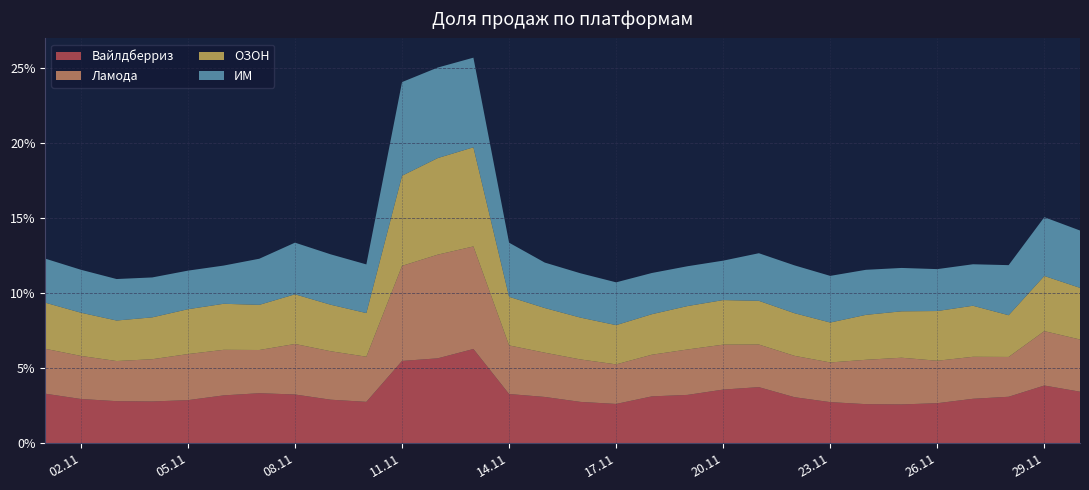

Reading left to right, transcribe all the data shown in this chart.

Вайлдберриз: 0.0	0.0	0.0	0.0	0.0	0.0	0.0	0.0	0.0	0.0	0.1	0.1	0.1	0.0	0.0	0.0	0.0	0.0	0.0	0.0	0.0	0.0	0.0	0.0	0.0	0.0	0.0	0.0	0.0	0.0
Ламода: 0.0	0.0	0.0	0.0	0.0	0.0	0.0	0.0	0.0	0.0	0.1	0.1	0.1	0.0	0.0	0.0	0.0	0.0	0.0	0.0	0.0	0.0	0.0	0.0	0.0	0.0	0.0	0.0	0.0	0.0
ОЗОН: 0.0	0.0	0.0	0.0	0.0	0.0	0.0	0.0	0.0	0.0	0.1	0.1	0.1	0.0	0.0	0.0	0.0	0.0	0.0	0.0	0.0	0.0	0.0	0.0	0.0	0.0	0.0	0.0	0.0	0.0
ИМ: 0.0	0.0	0.0	0.0	0.0	0.0	0.0	0.0	0.0	0.0	0.1	0.1	0.1	0.0	0.0	0.0	0.0	0.0	0.0	0.0	0.0	0.0	0.0	0.0	0.0	0.0	0.0	0.0	0.0	0.0